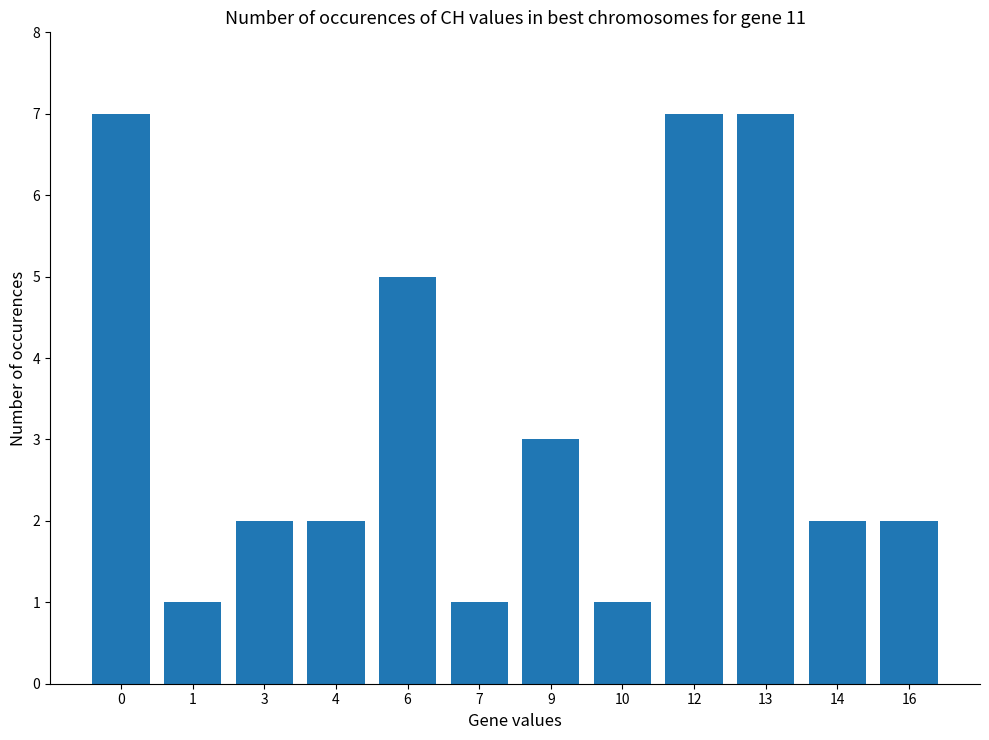

What is the change in value from 9 to 12?

+4